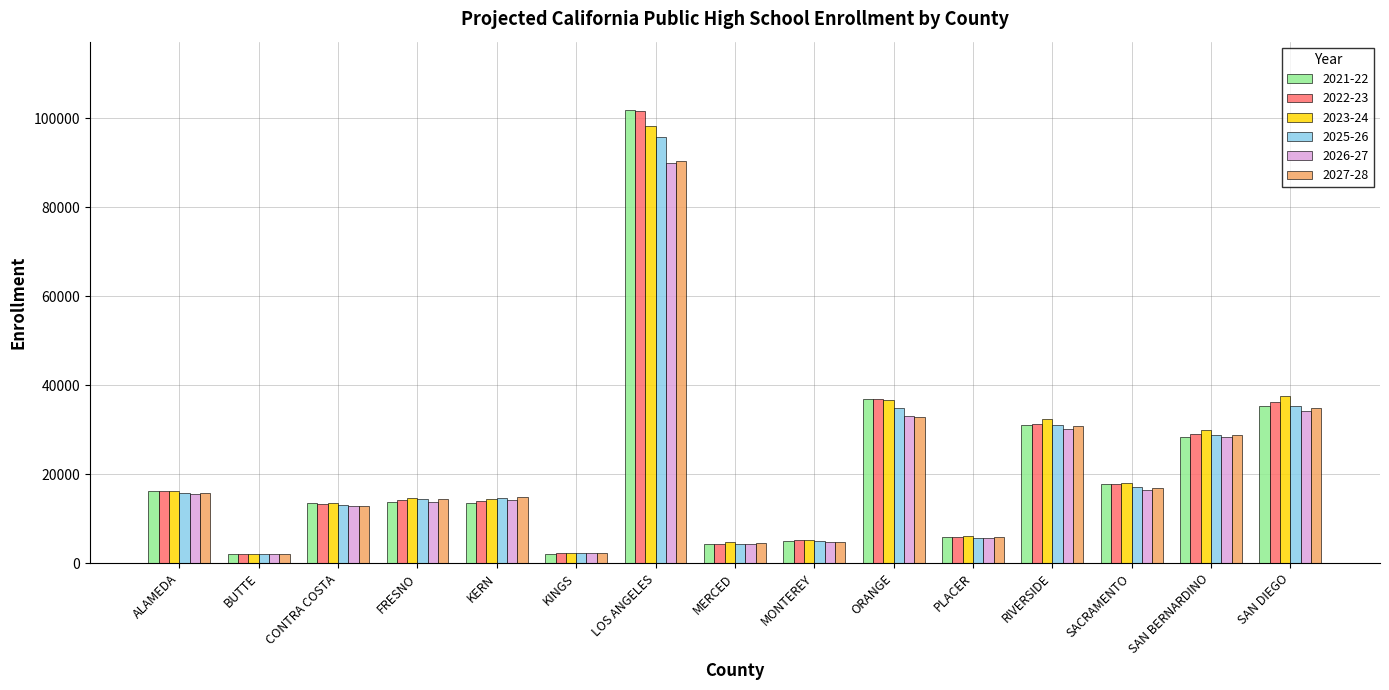

The value of 2021-22 at FRESNO is 5986. True or false?

False